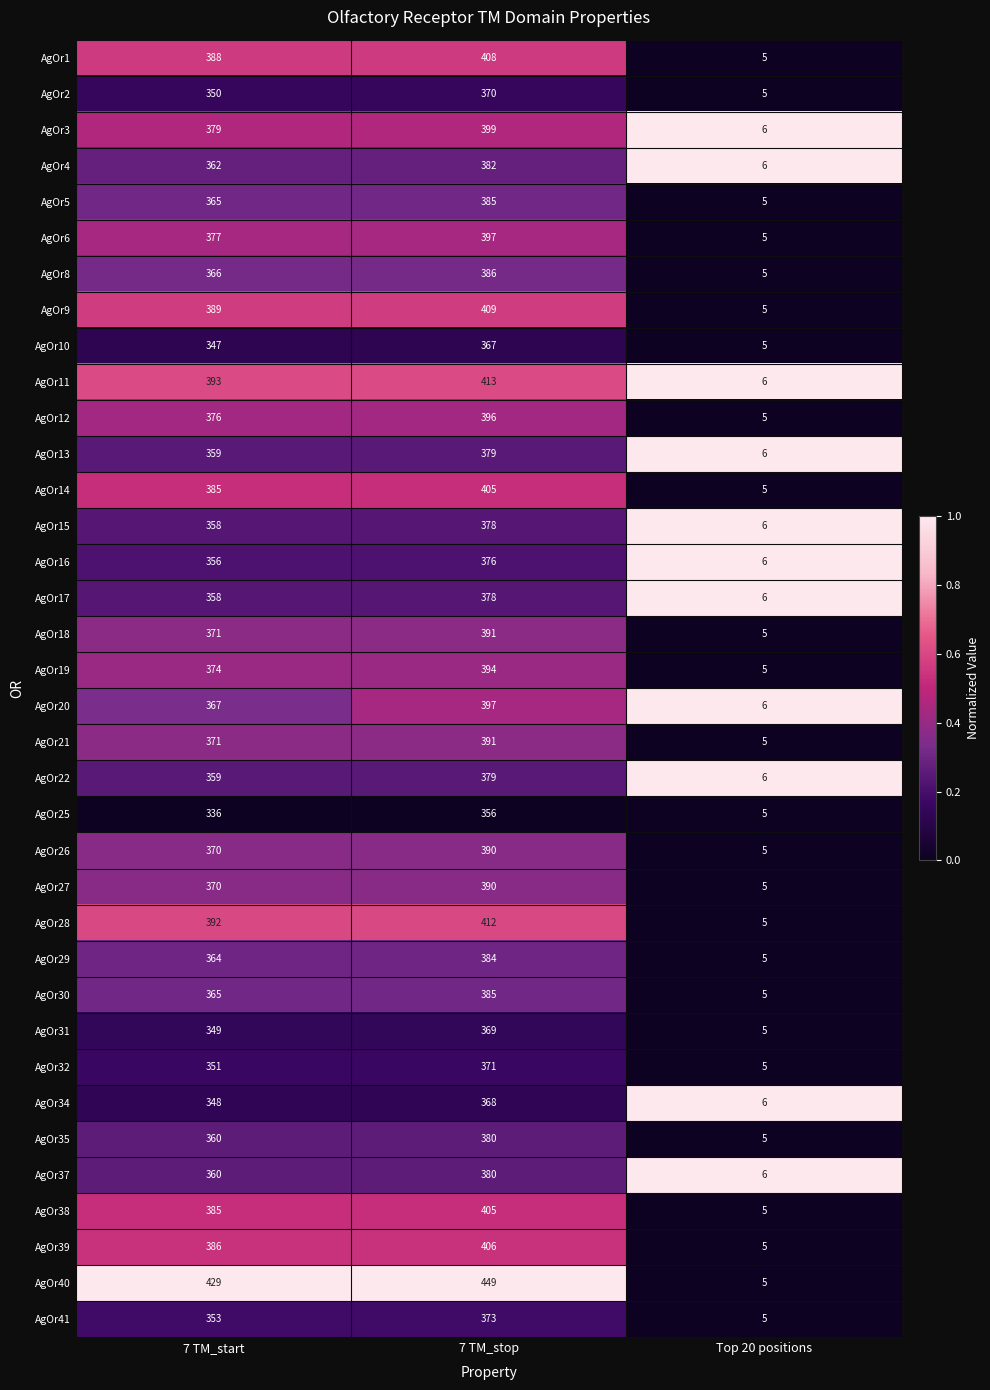

What is the sum of all AgOr15 values?

742